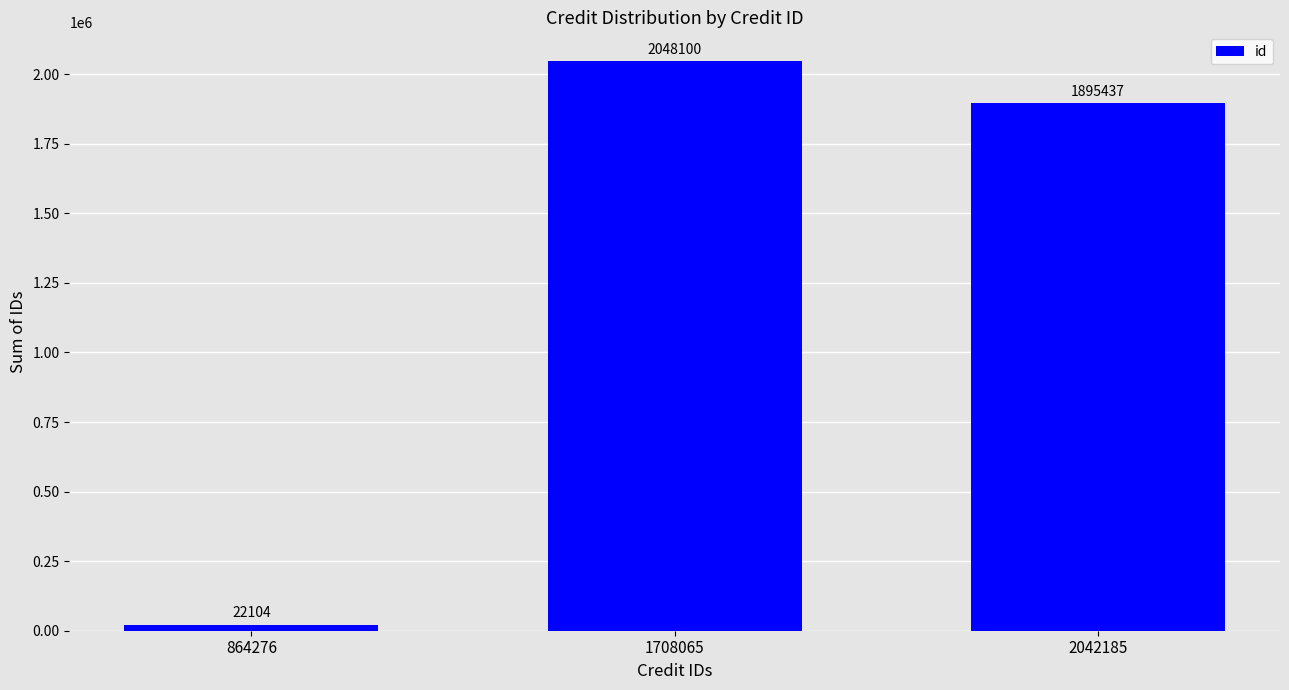

The chart shows a value of 2770837 at 1708065. True or false?

False